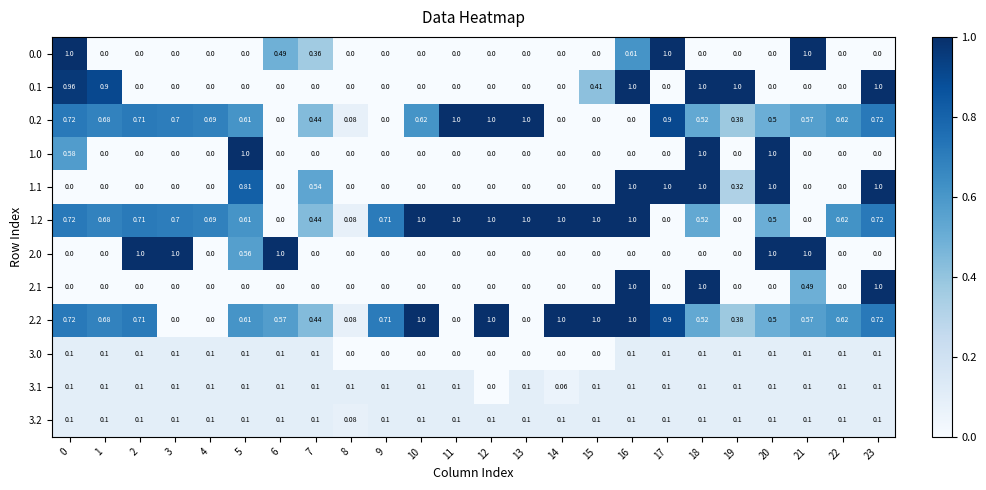

How many data points does each series have?

24